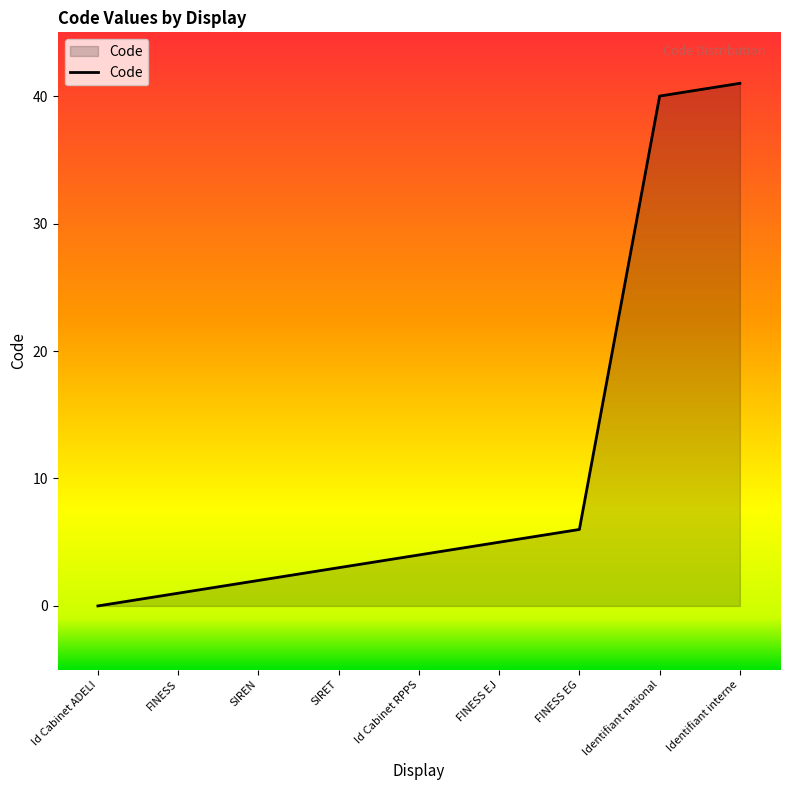

Reading left to right, list all the values displayed in this chart.

Id Cabinet ADELI=0	FINESS=1	SIREN=2	SIRET=3	Id Cabinet RPPS=4	FINESS EJ=5	FINESS EG=6	Identifiant national=40	Identifiant interne=41